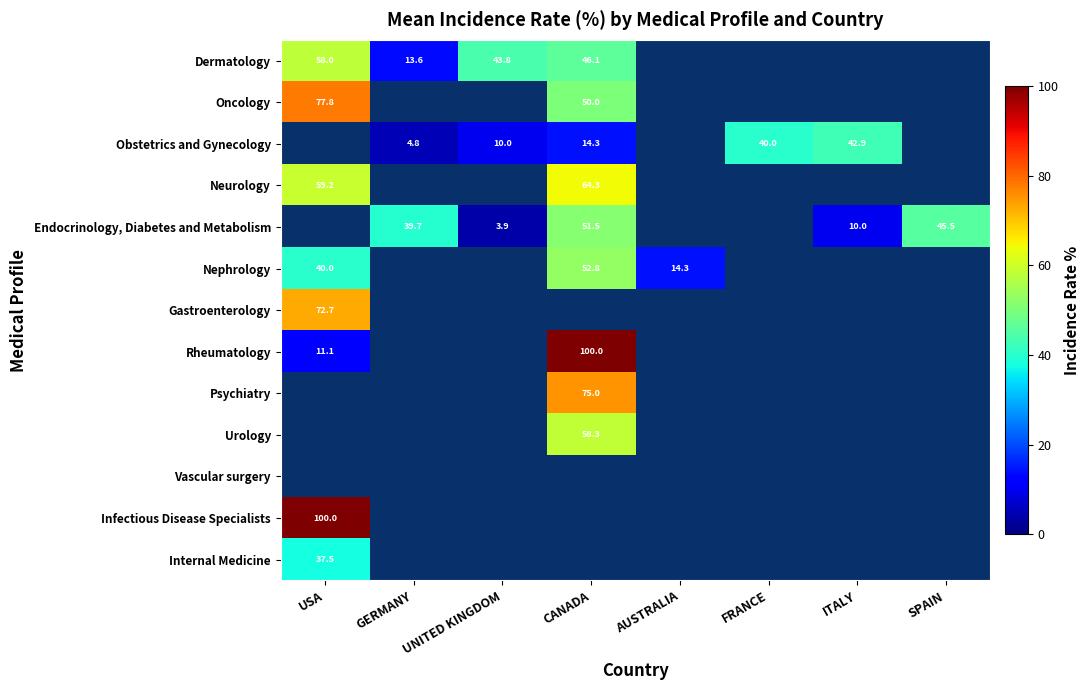

At which category does the chart reach its peak across all series?

CANADA